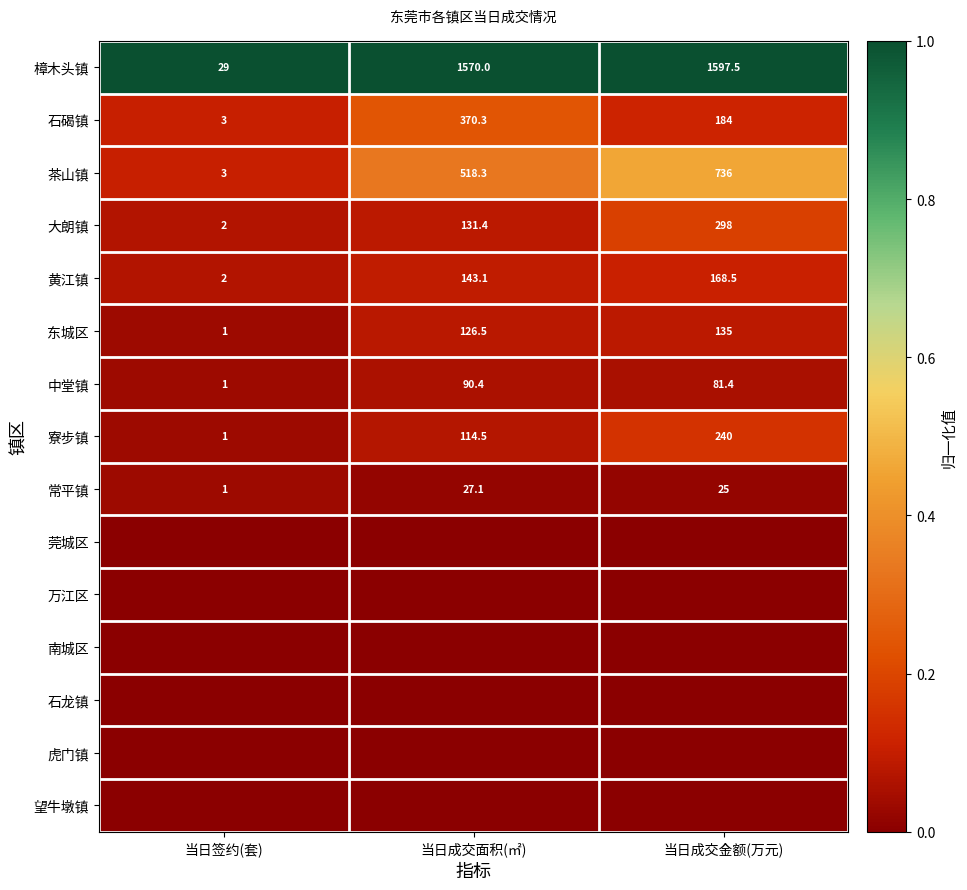

List the labels in order of 中堂镇 value, largest first.

当日成交面积(㎡), 当日成交金额(万元), 当日签约(套)